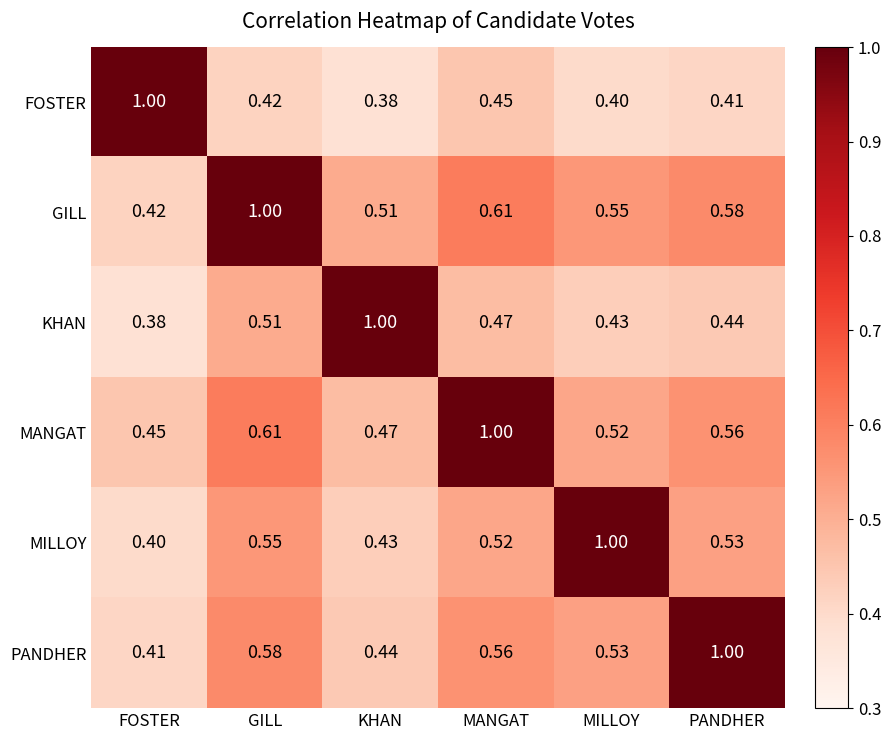

Rank the categories by KHAN value from lowest to highest.

FOSTER, MILLOY, PANDHER, MANGAT, GILL, KHAN